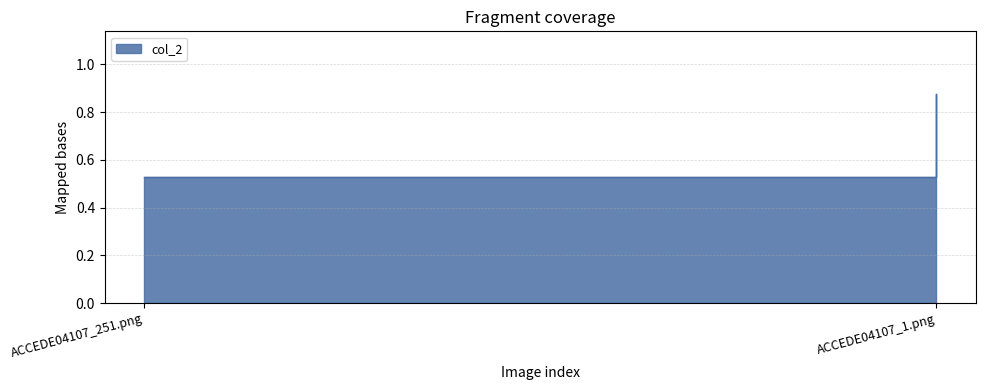

Rank the categories by value from highest to lowest.

ACCEDE04107_1.png, ACCEDE04107_251.png